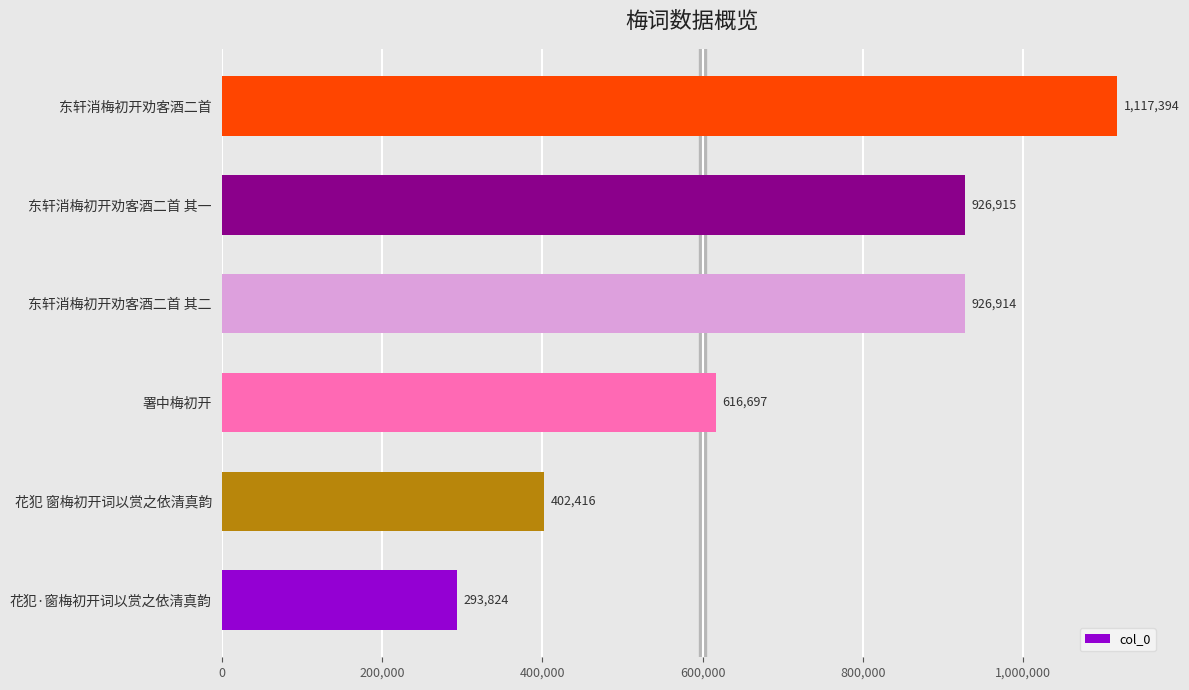

Are the bars grouped side by side (vs. stacked)?

No